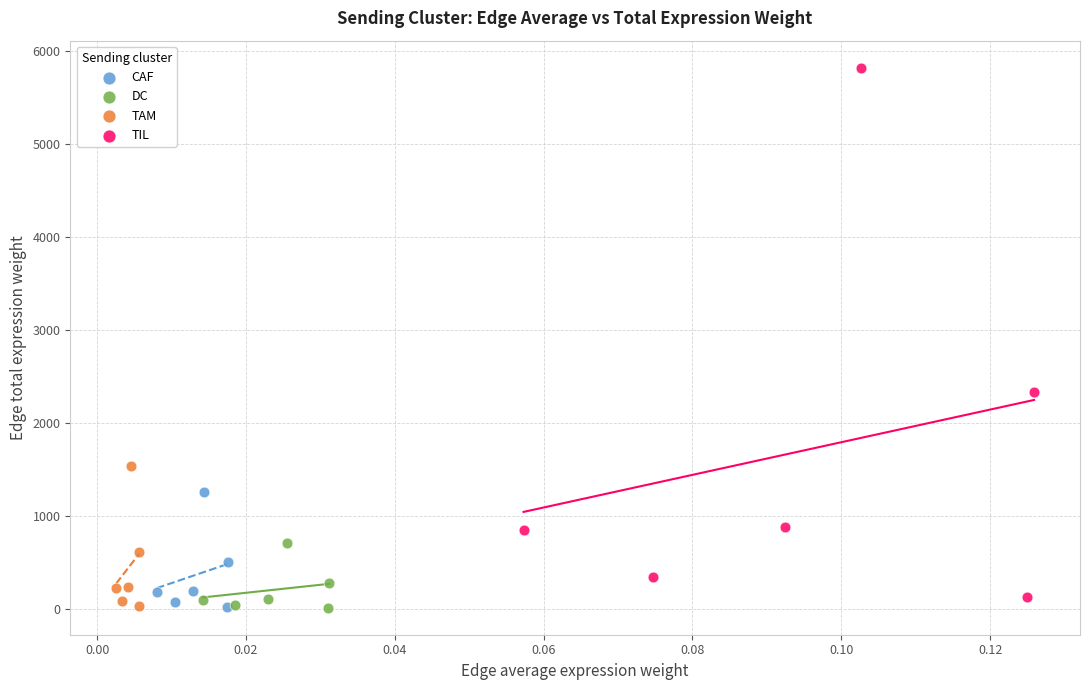

Which series has the largest Y range (max minus min)?

TIL